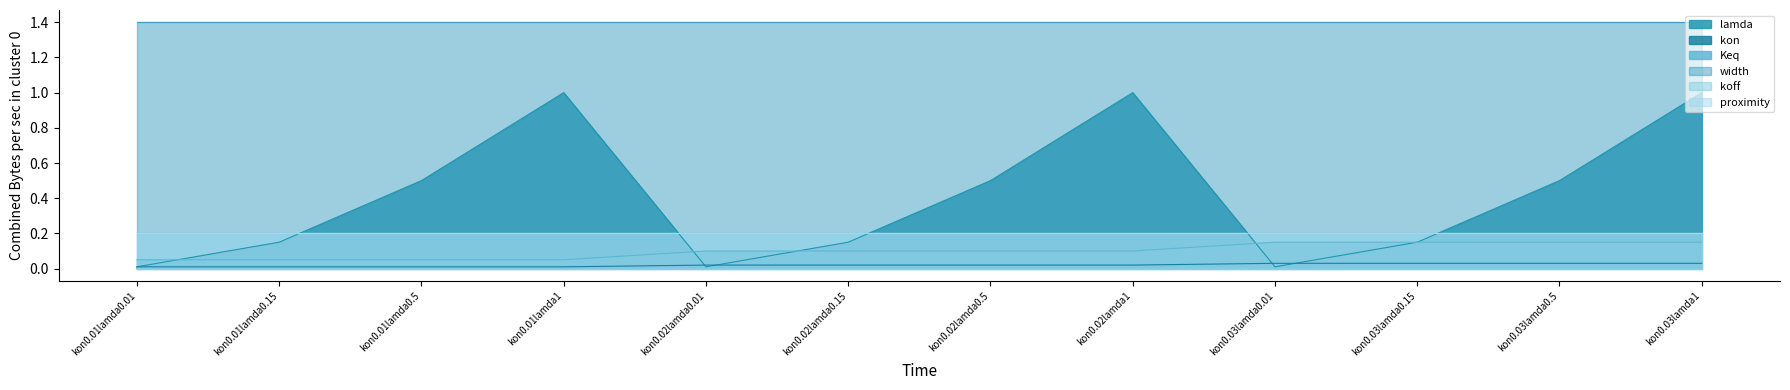

Where do Keq and lamda first cross each other?

kon0.01lamda0.01 and kon0.01lamda0.15